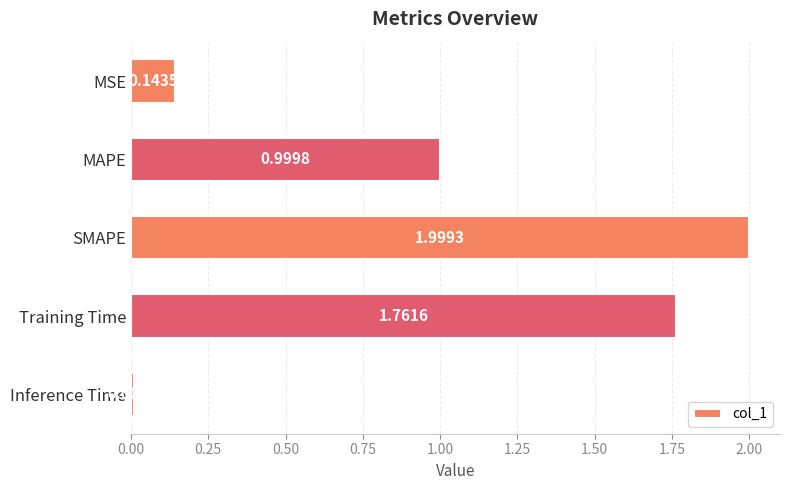

What is the average value?

1.0